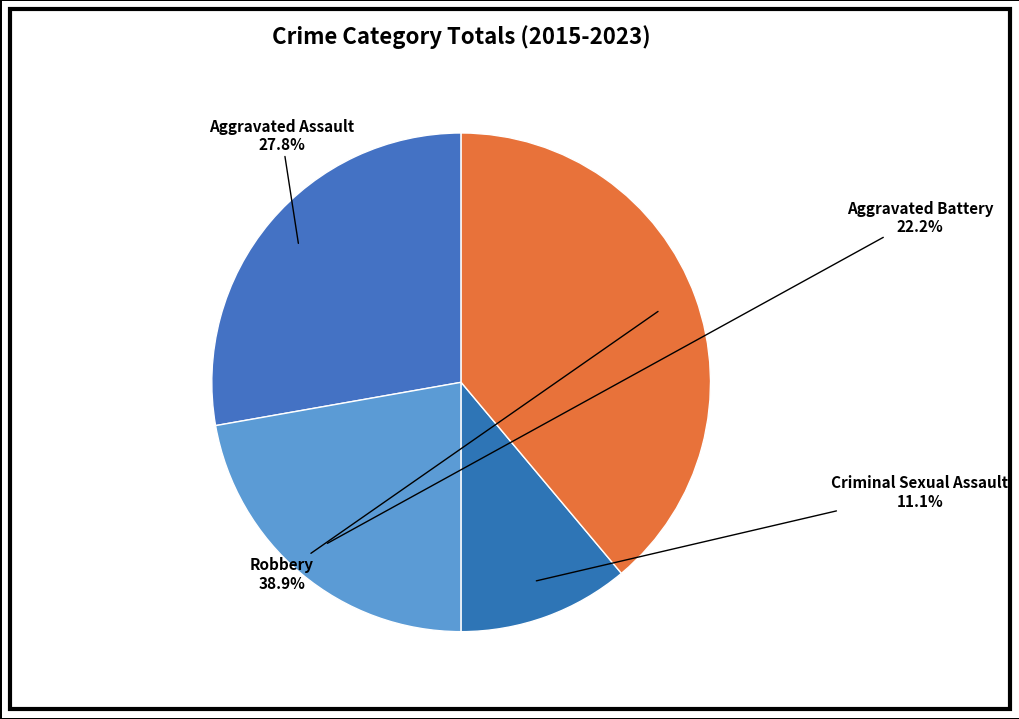

Do Criminal Sexual Assault and Aggravated Assault together represent more than half of the pie?

No